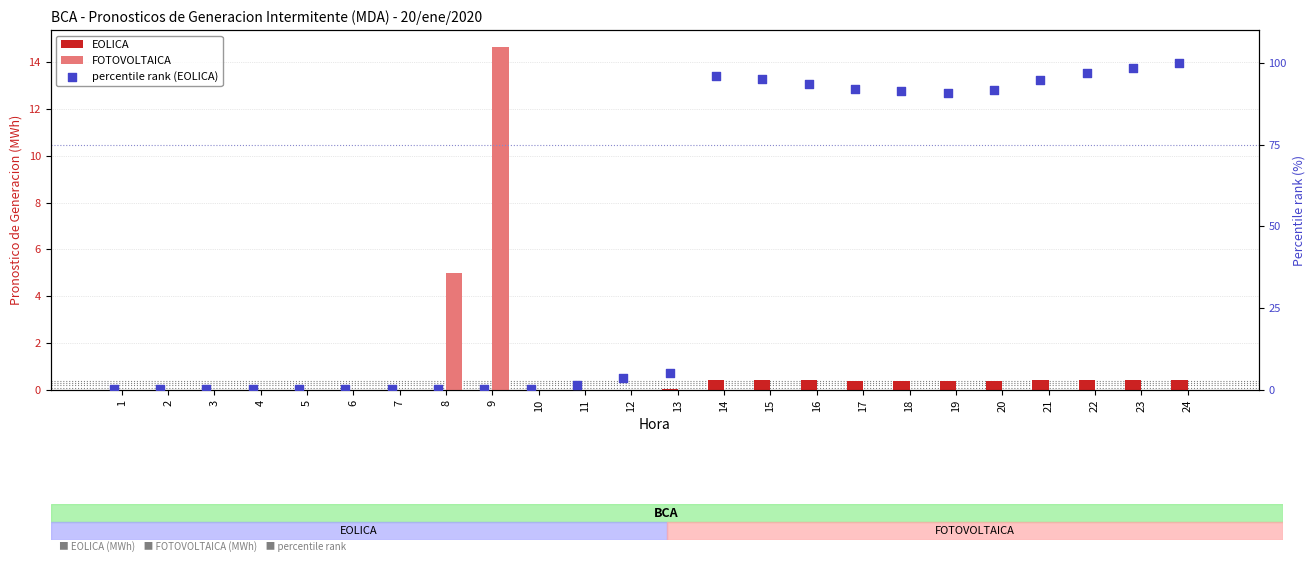

What is the total value across all series at 24?

100.4